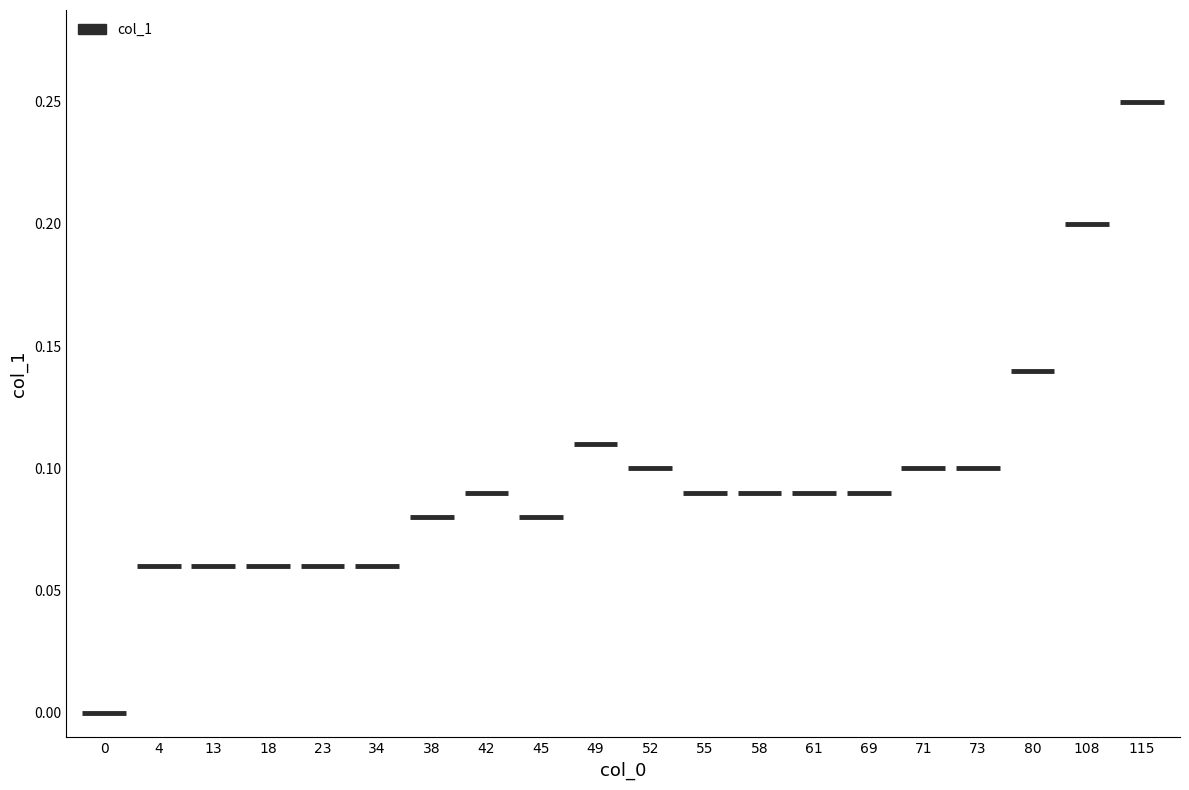

How many bars are there in total?

20